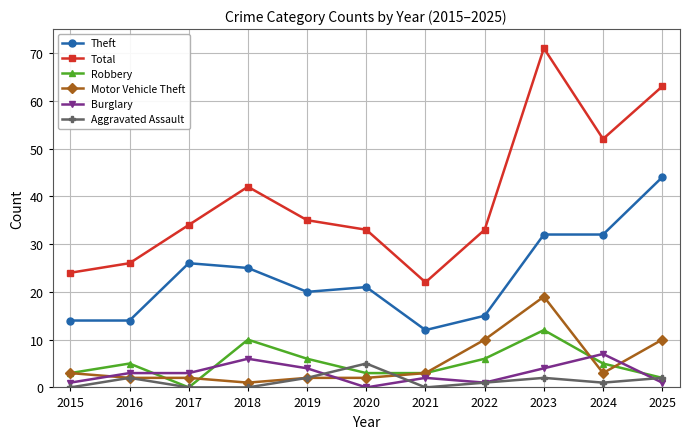

Is this an area chart (filled region under the line)?

No